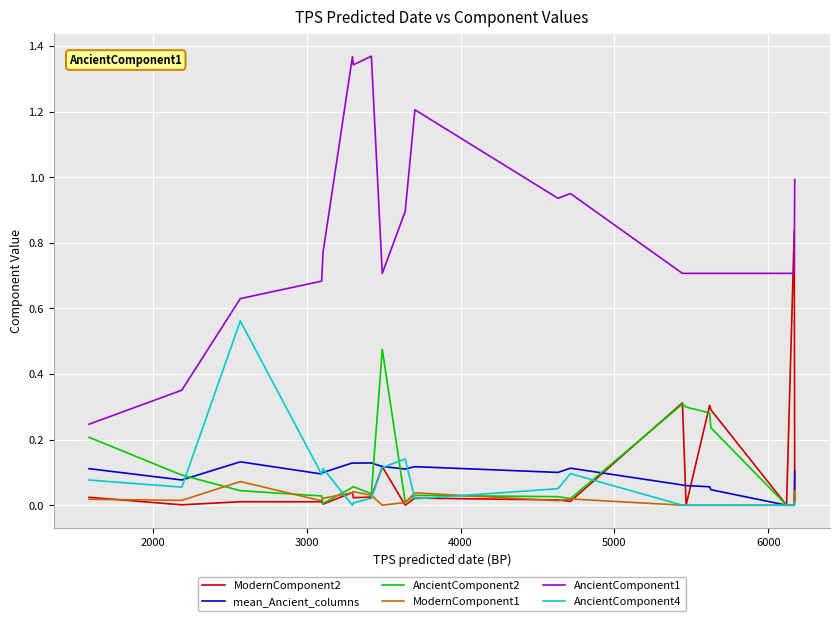

List the series in order of their peak value, lowest first.

ModernComponent1, mean_Ancient_columns, AncientComponent2, AncientComponent4, ModernComponent2, AncientComponent1